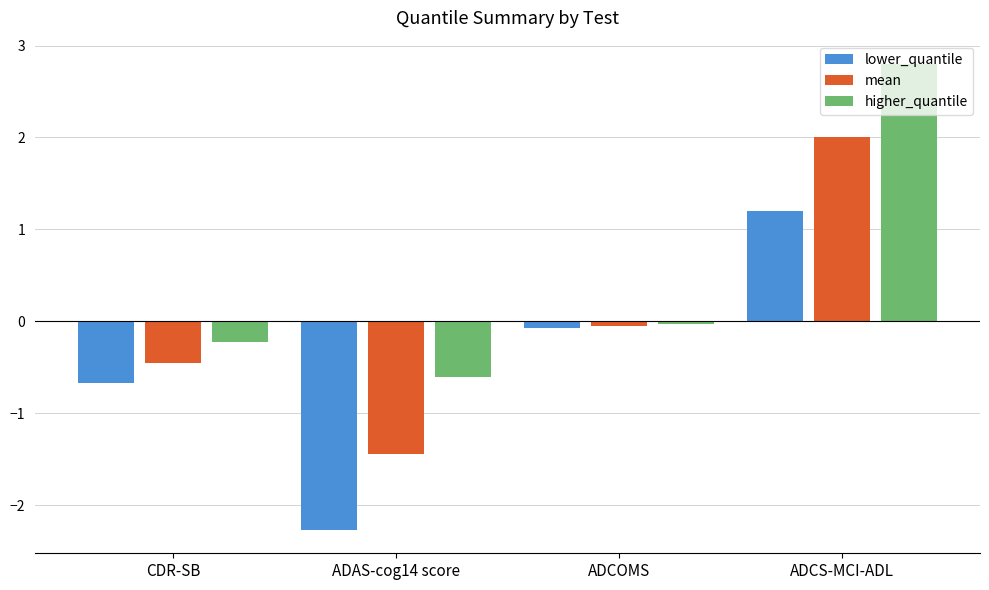

How many bars are there in each group?

3